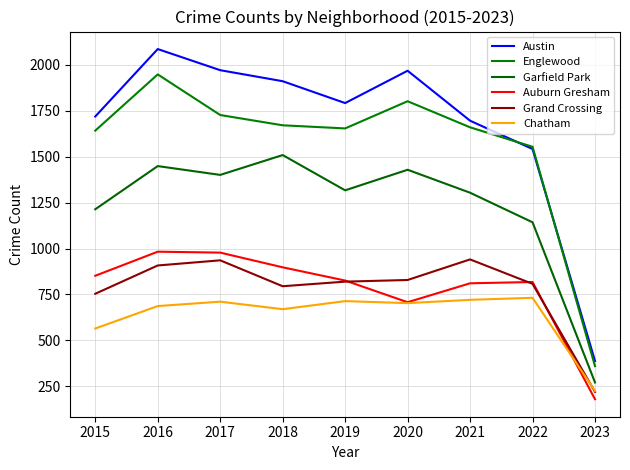

What is the average value of the Garfield Park series?

1226